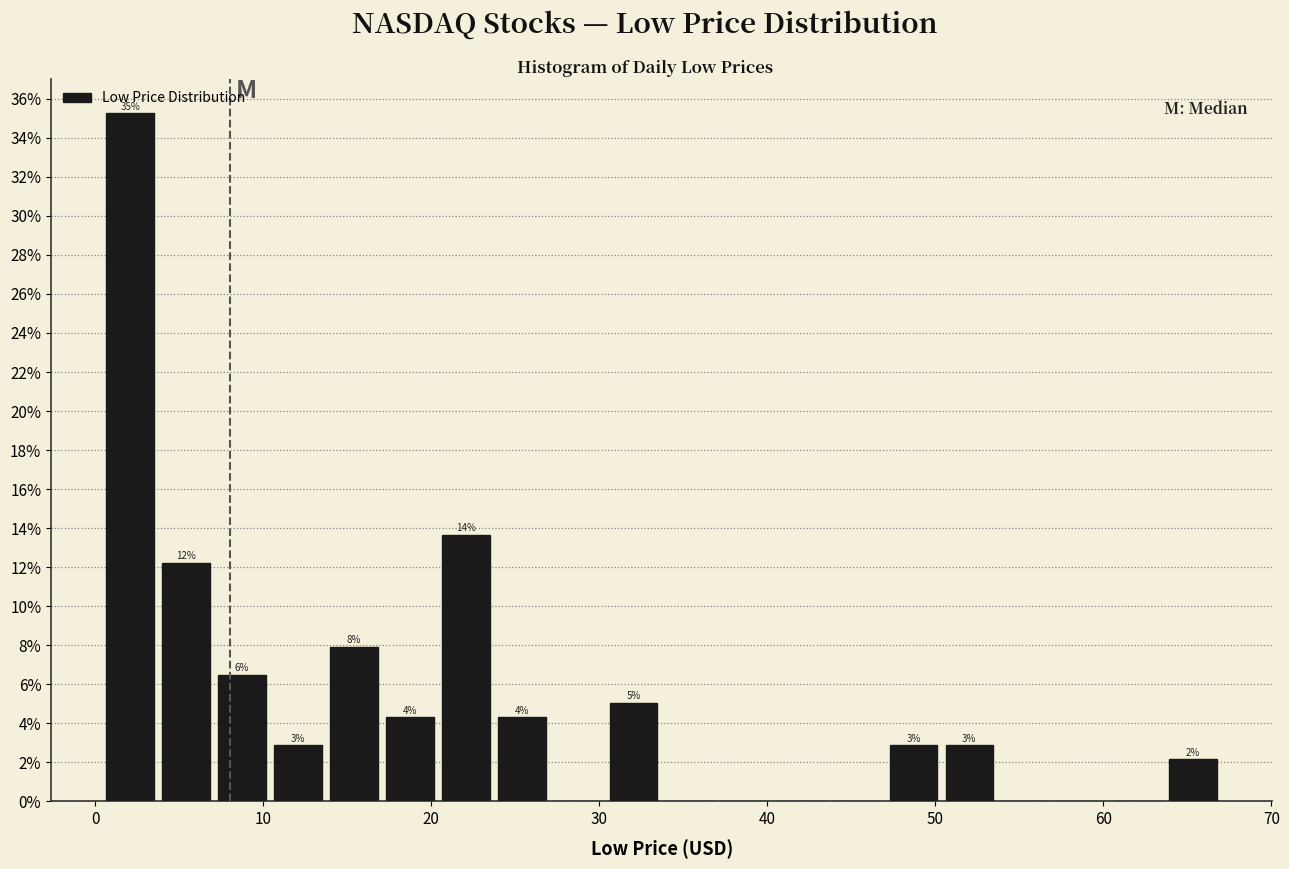

Around what value on the x-axis is the tallest bar? Give the approximate position of its centre, as read against the axis.

2